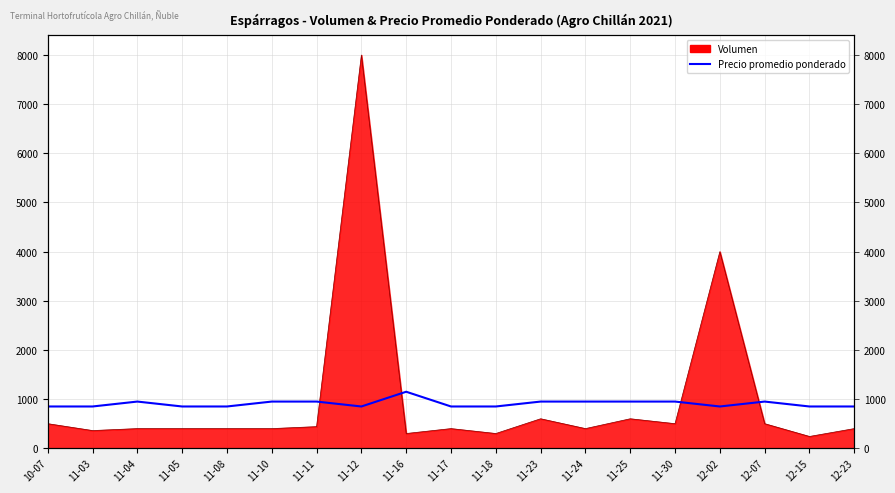

What is the sum of all values?

17250